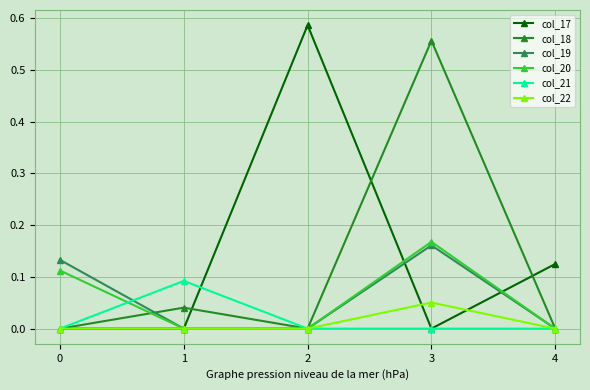

How many interior local peaks does the col_20 series have?

1